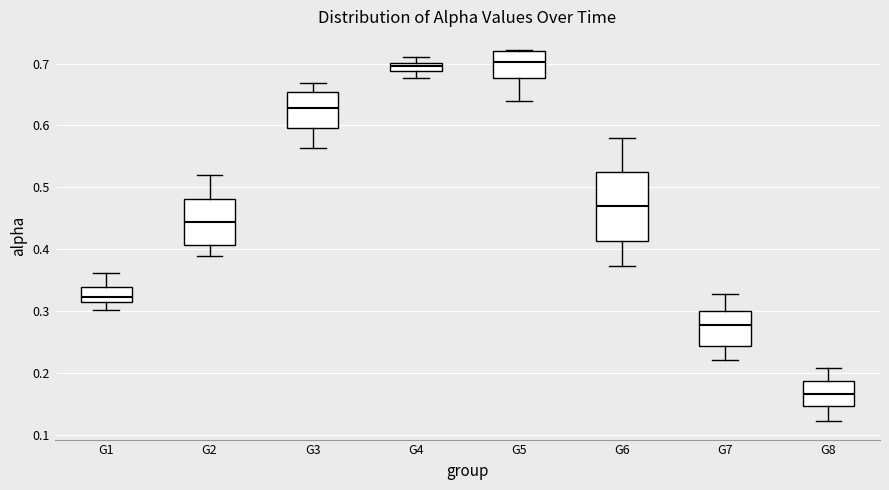

Which box is the tallest, from its lower edge to its upper edge?

G6